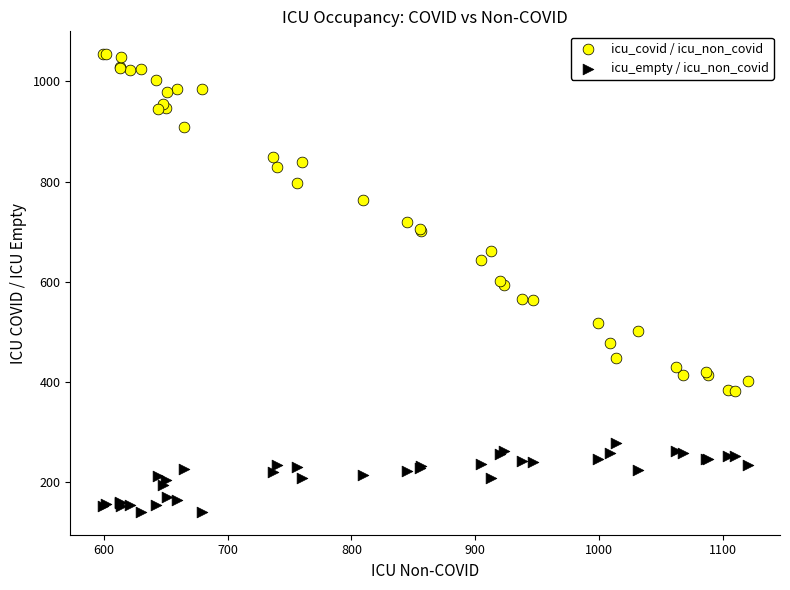

Which series contains the highest Y value?

icu_covid / icu_non_covid